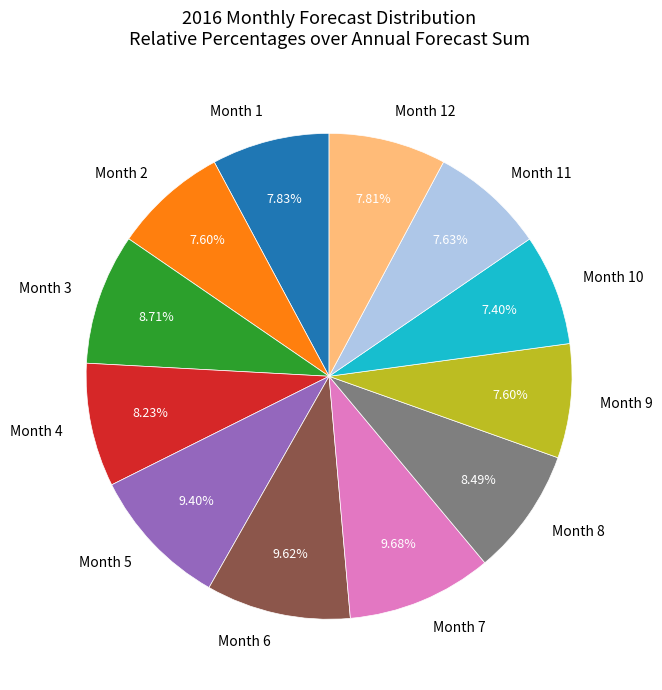

Is there a majority slice in this chart?

No